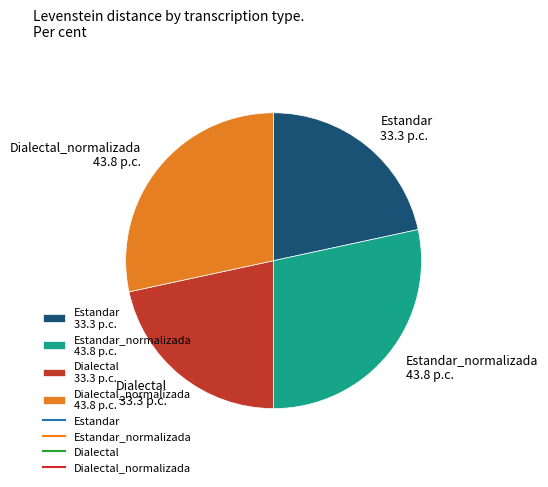

Count the number of slices in the pie.

4